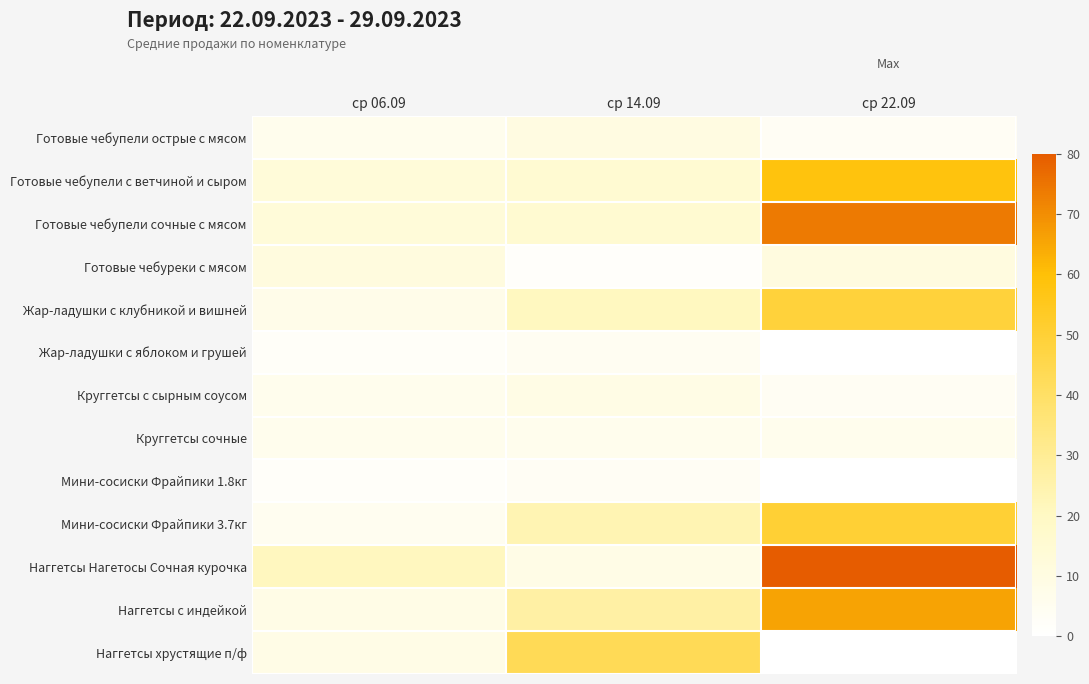

At how many categories does at least one series exceed 70?

1